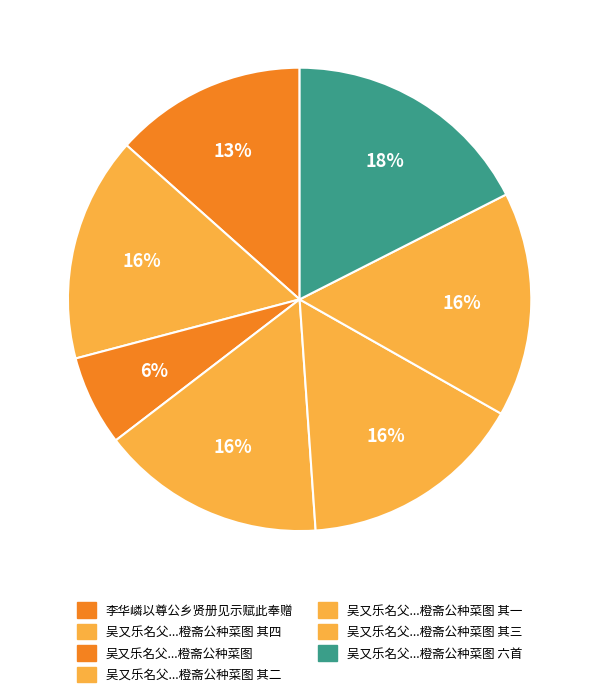

Rank the categories by value from lowest to highest.

吴又乐名父以先世橙斋公种菜图册见示敬和册中原韵, 李华嶙以尊公乡贤册见示赋此奉赠, 吴又乐名父以先世橙斋公种菜图册见示敬和册中原韵 六首选四 其一, 吴又乐名父以先世橙斋公种菜图册见示敬和册中原韵 六首选四 其二, 吴又乐名父以先世橙斋公种菜图册见示敬和册中原韵 六首选四 其三, 吴又乐名父以先世橙斋公种菜图册见示敬和册中原韵 六首选四 其四, 吴又乐名父以先世橙斋公种菜图册见示敬和册中原韵 六首选四